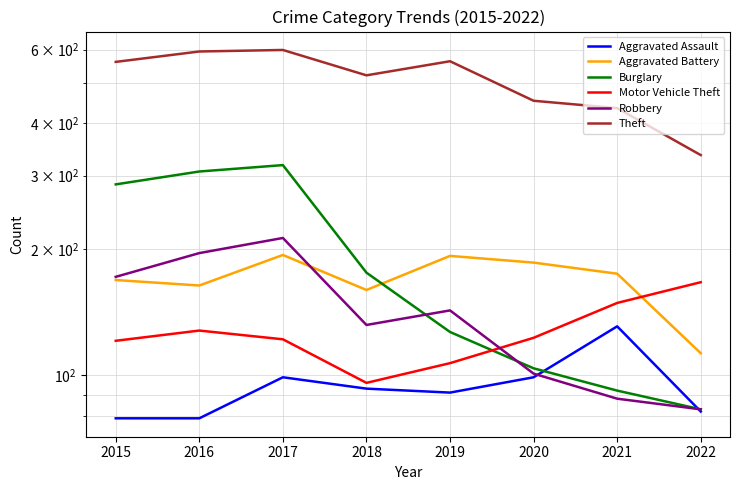

What is the difference between the highest and lowest values at 2022?

254